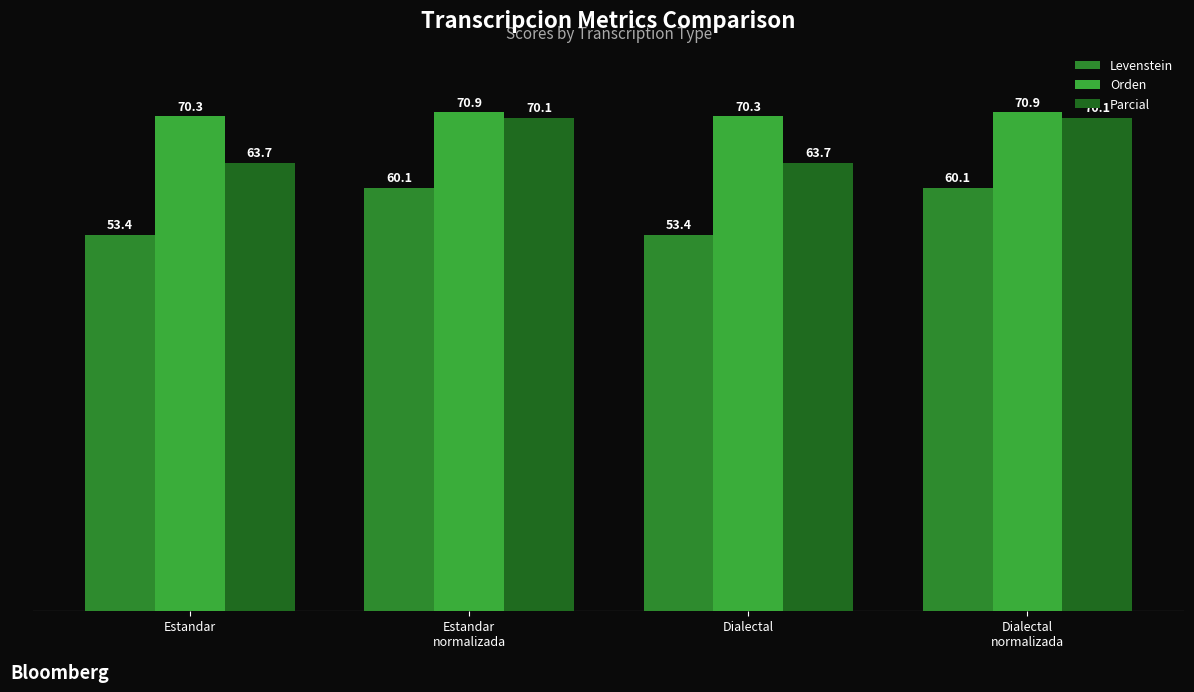

Which series changed the most between Estandar
normalizada and Dialectal
normalizada?

Levenstein